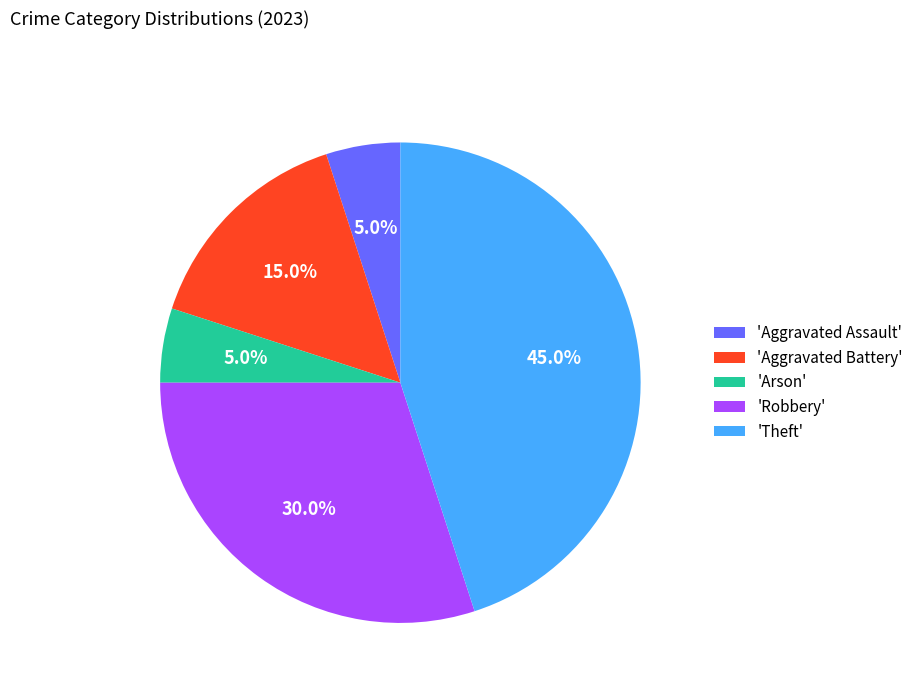

Which category has the biggest portion of the pie?

'Theft'